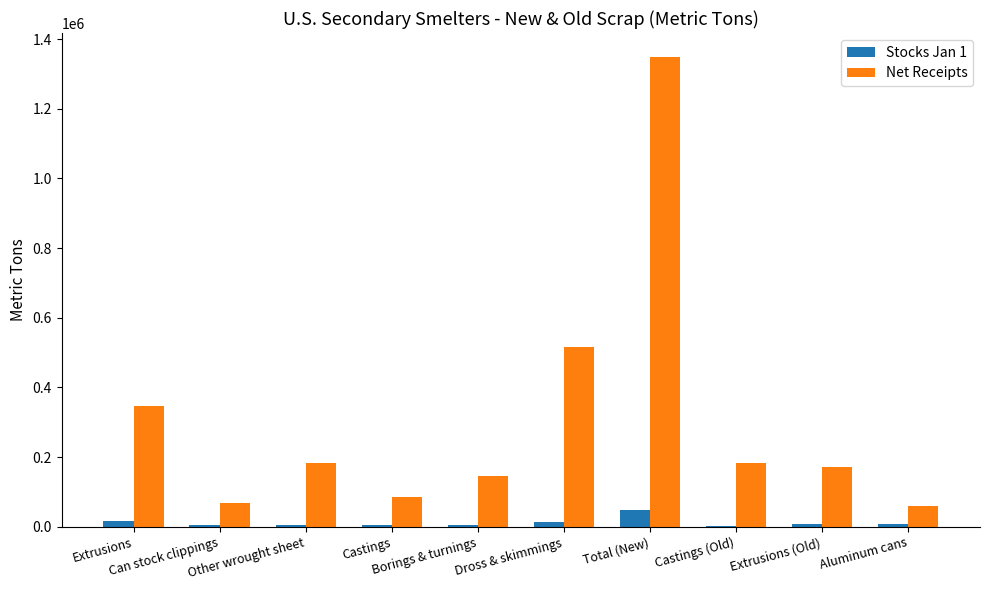

Which series has the largest total across all categories?

Net Receipts